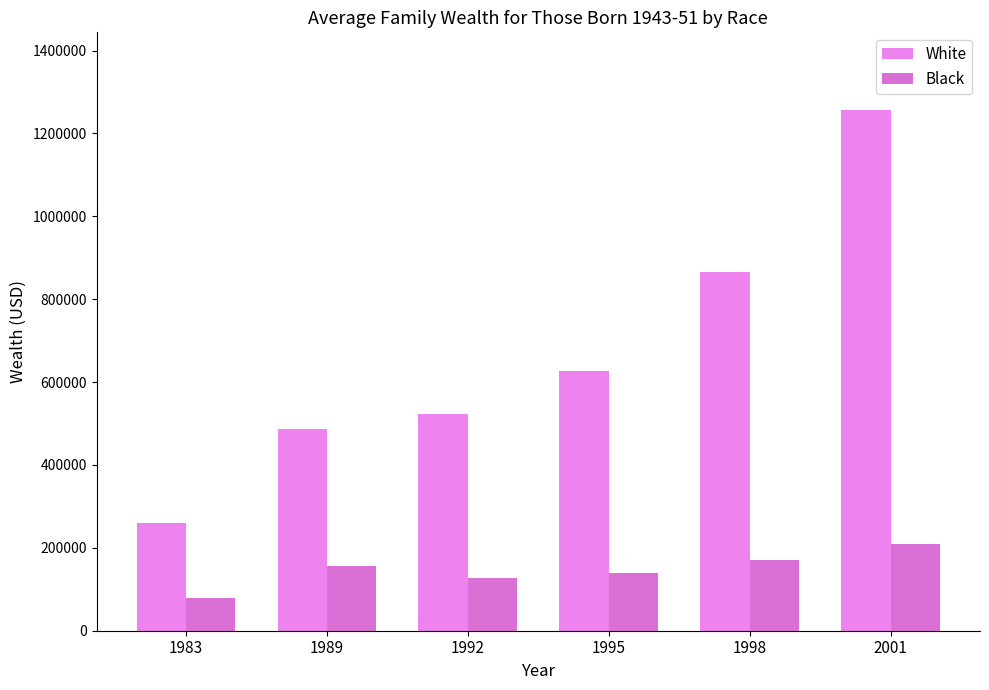

Which series has the largest total across all categories?

White